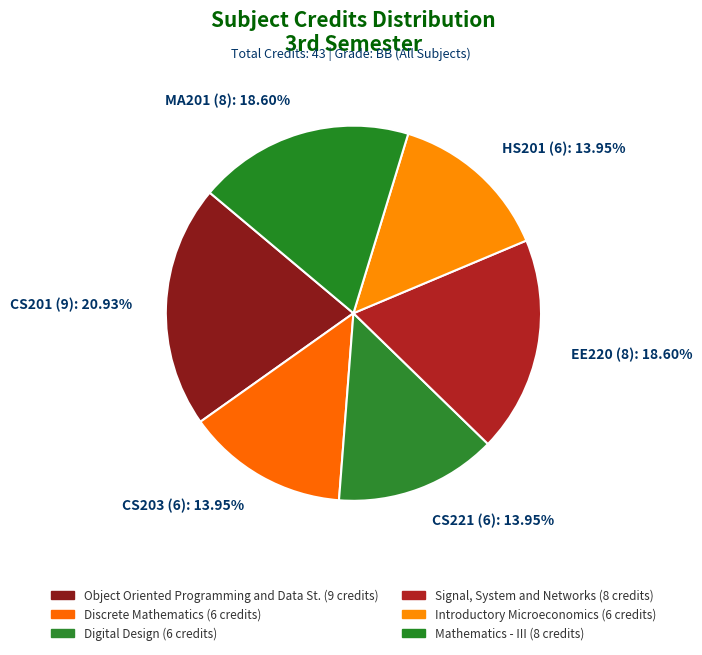

To the nearest percent, what is the average slice percentage?

17%